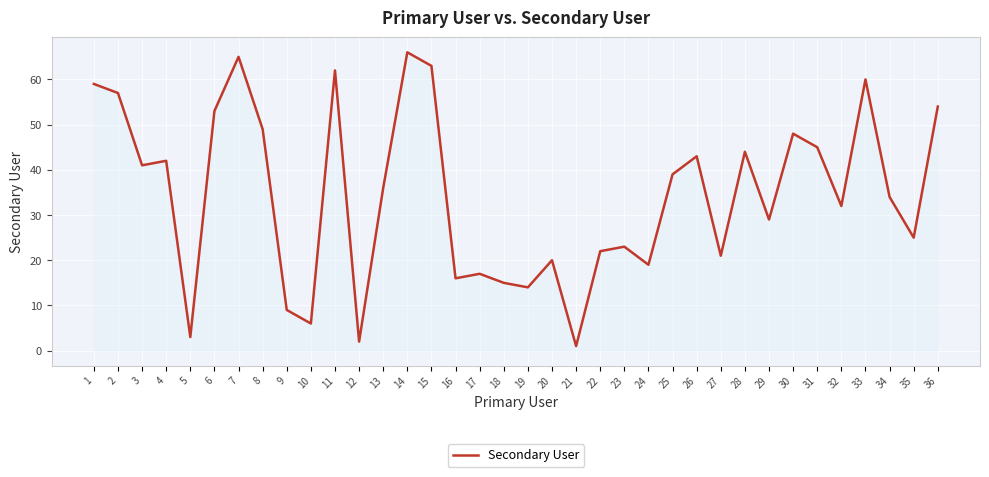

What is the difference between the maximum and minimum values?

65